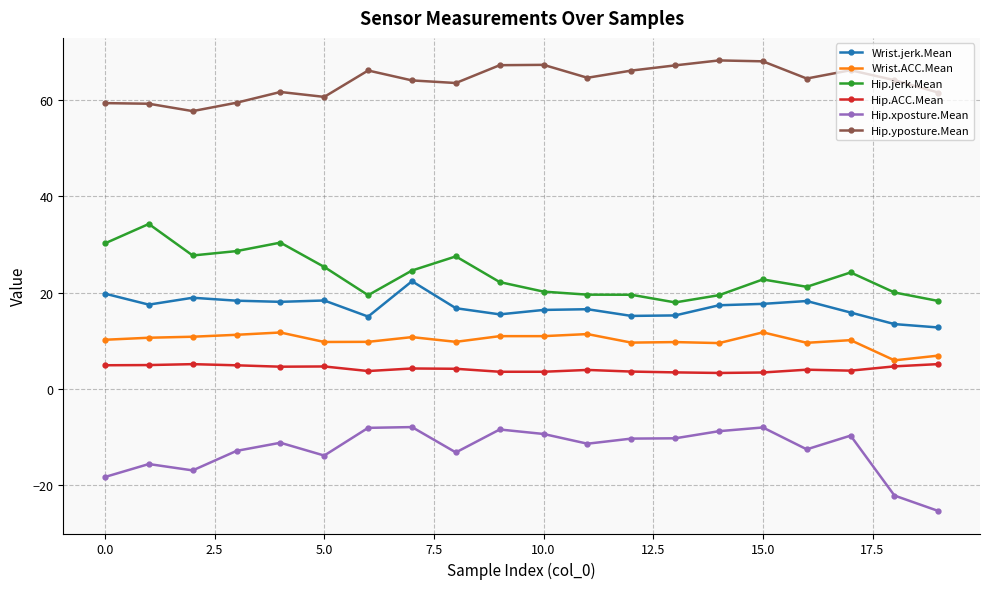

What is the maximum value shown in the chart?

68.2